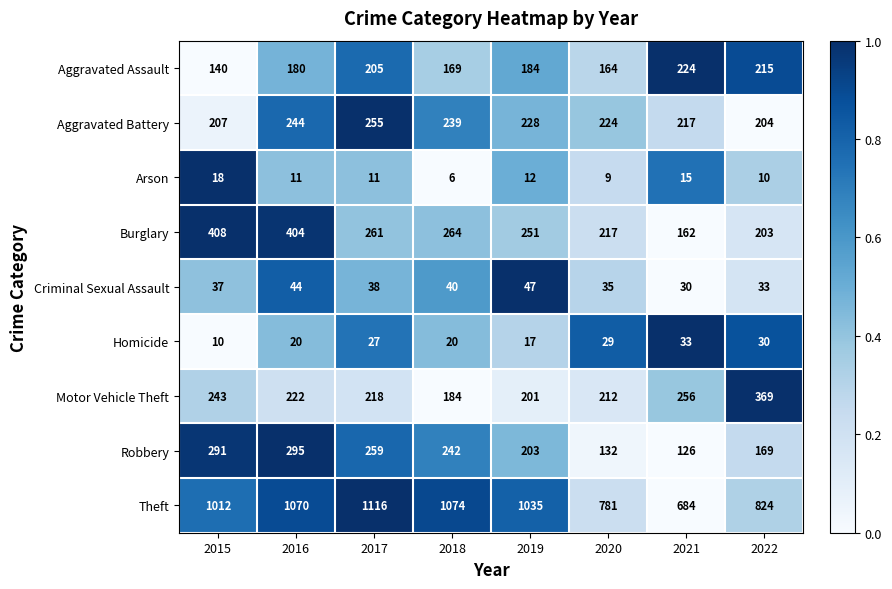

Rank the series at 2019 from highest to lowest value.

Theft, Burglary, Aggravated Battery, Robbery, Motor Vehicle Theft, Aggravated Assault, Criminal Sexual Assault, Homicide, Arson